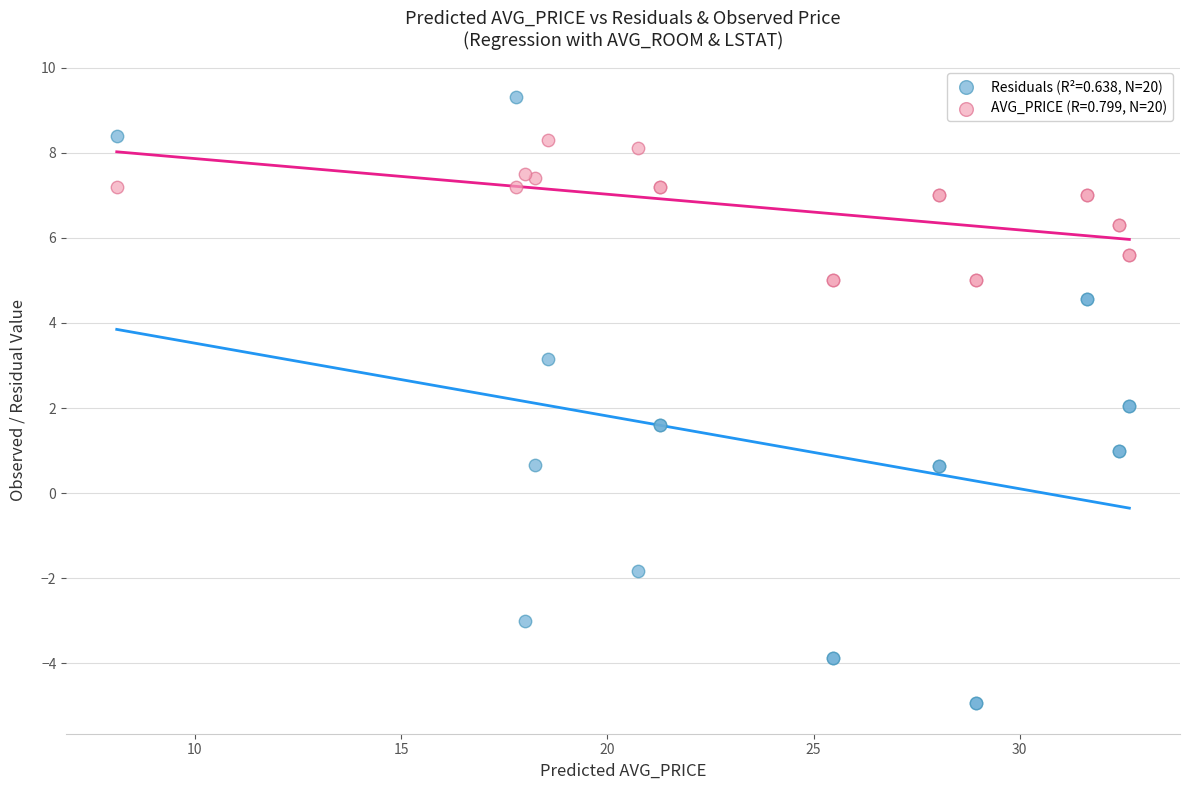

Which series contains the highest Y value?

Residuals (R²=0.638, N=20)